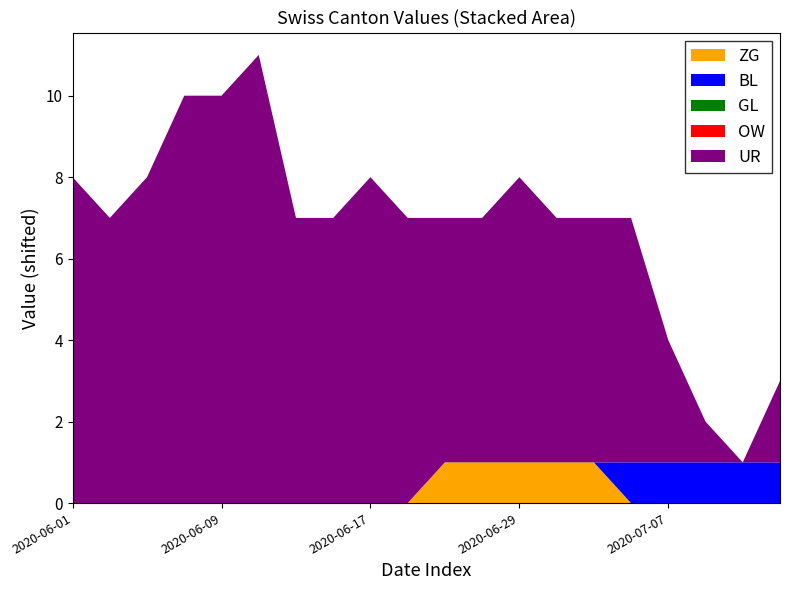

Does the chart have visible grid lines?

No